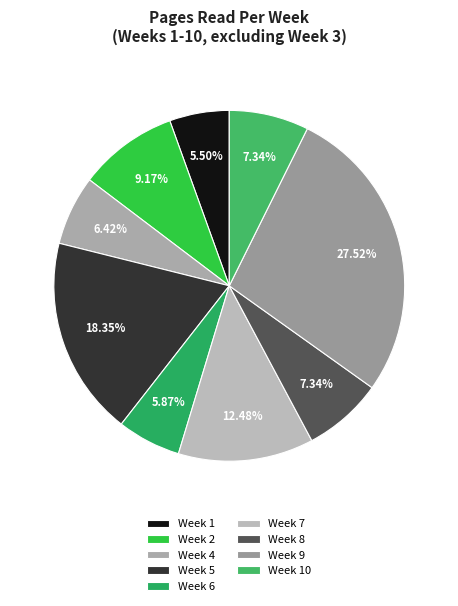

How many segments does this pie chart have?

9